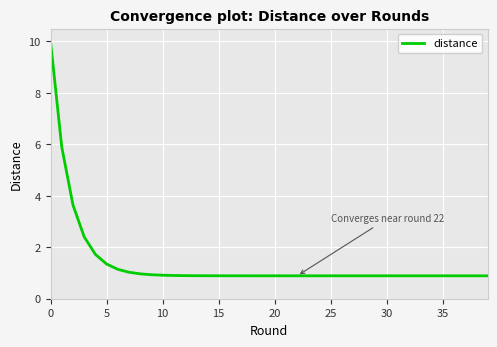

What is the difference between the maximum and minimum values?

9.1